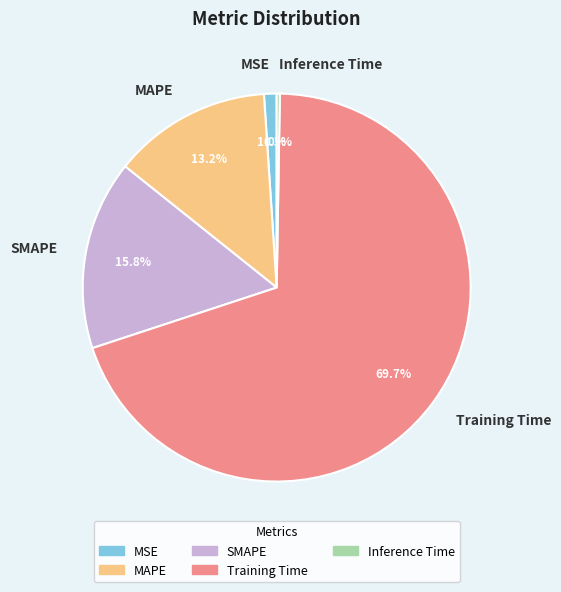

Is it true that Training Time is 63% of the pie?

False